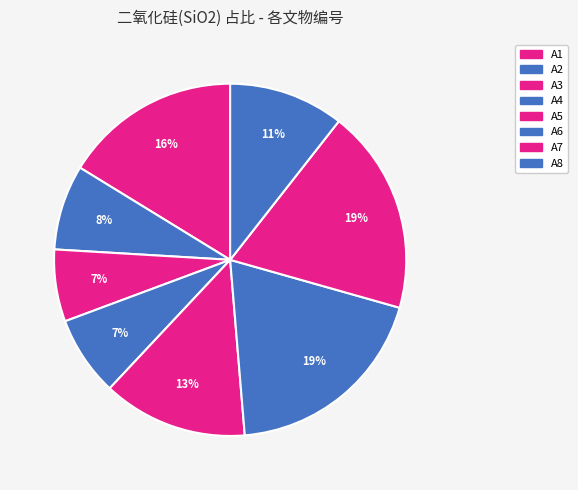

What percentage is the A1 slice, to the nearest percent?

16%